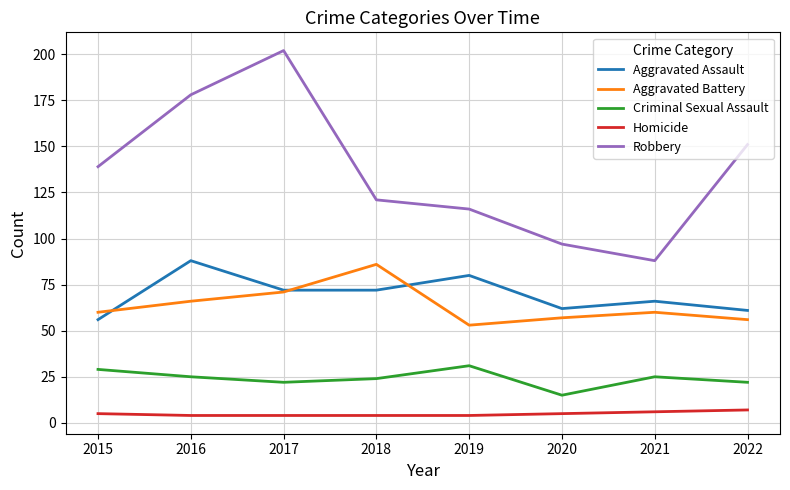

How many values in the Aggravated Assault series are below 72?

4